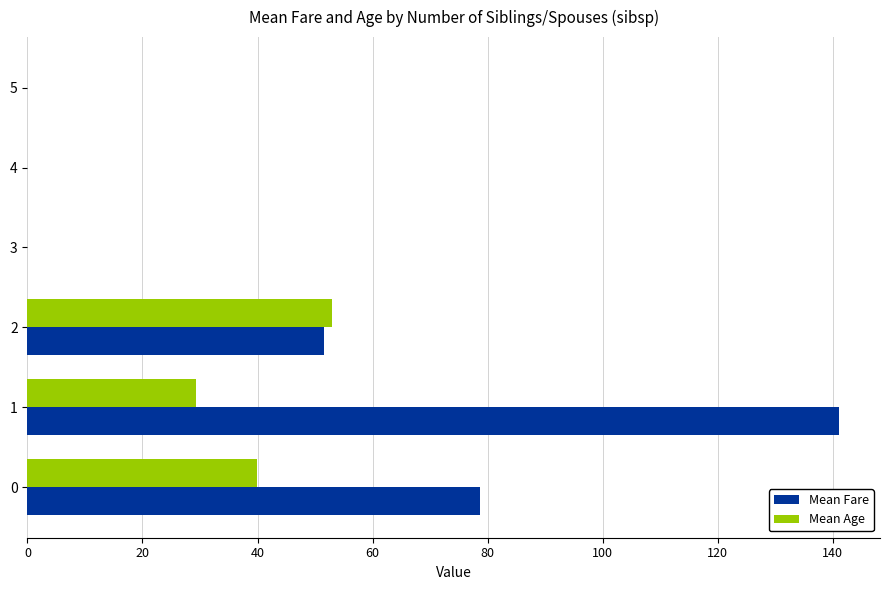

Which series has the largest total across all categories?

Mean Fare